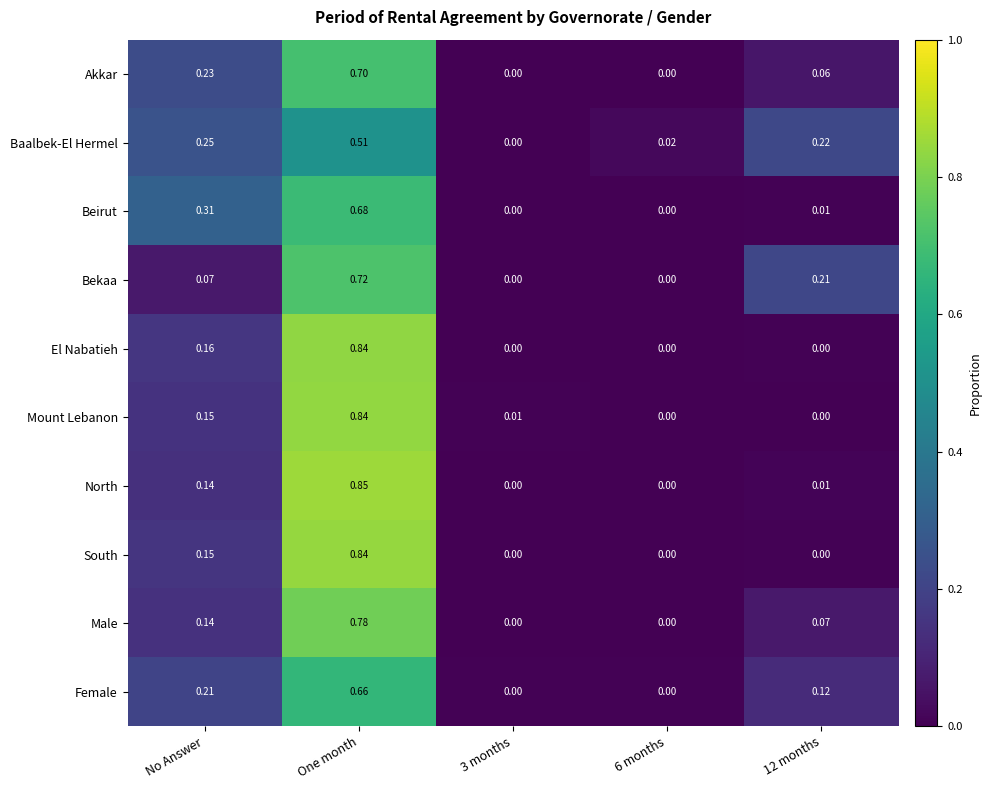

At how many categories does at least one series exceed 0?

5